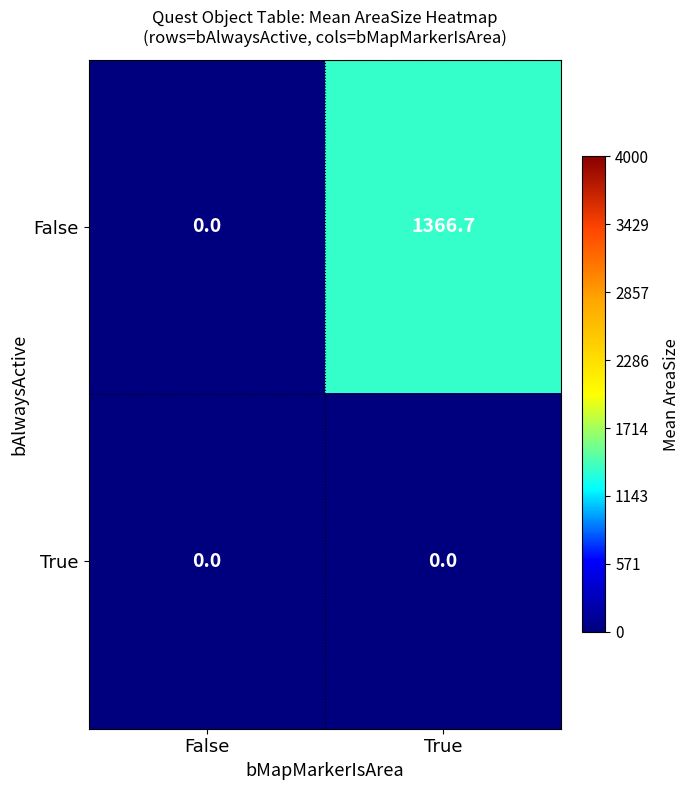

Is it true that False equals 1366.7 at True?

True